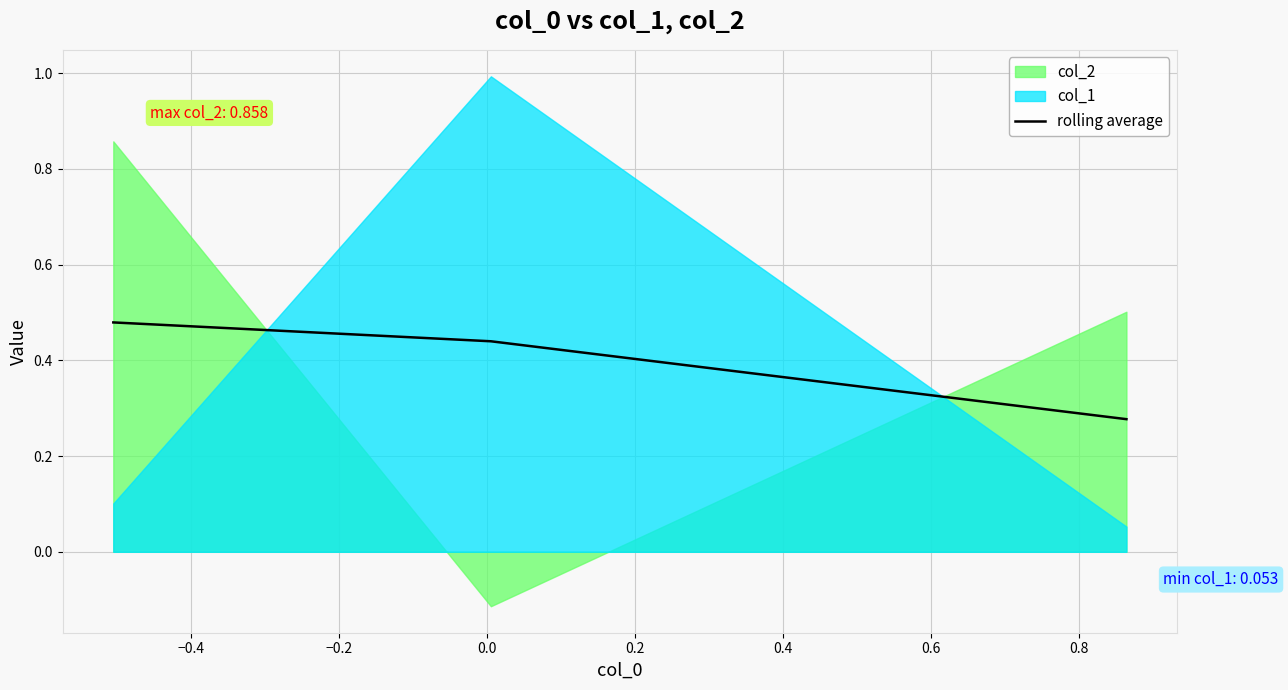

What is the value of the 2nd point from the left?

0.4